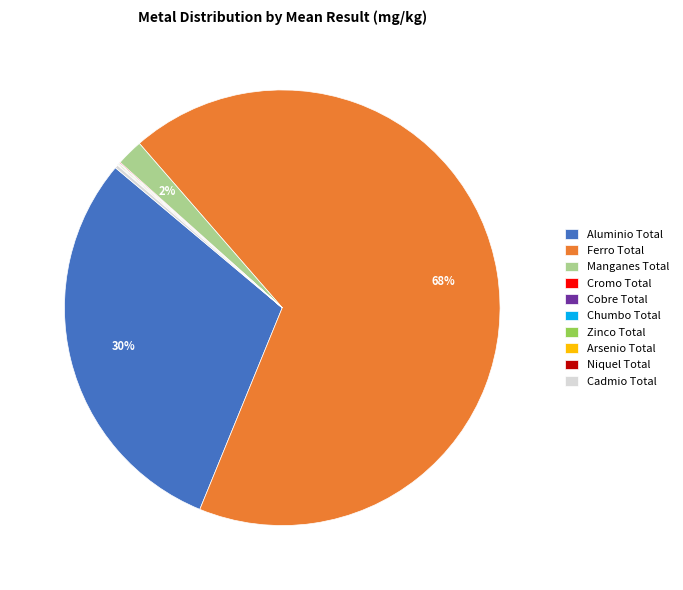

Is Ferro Total the majority of the pie?

Yes